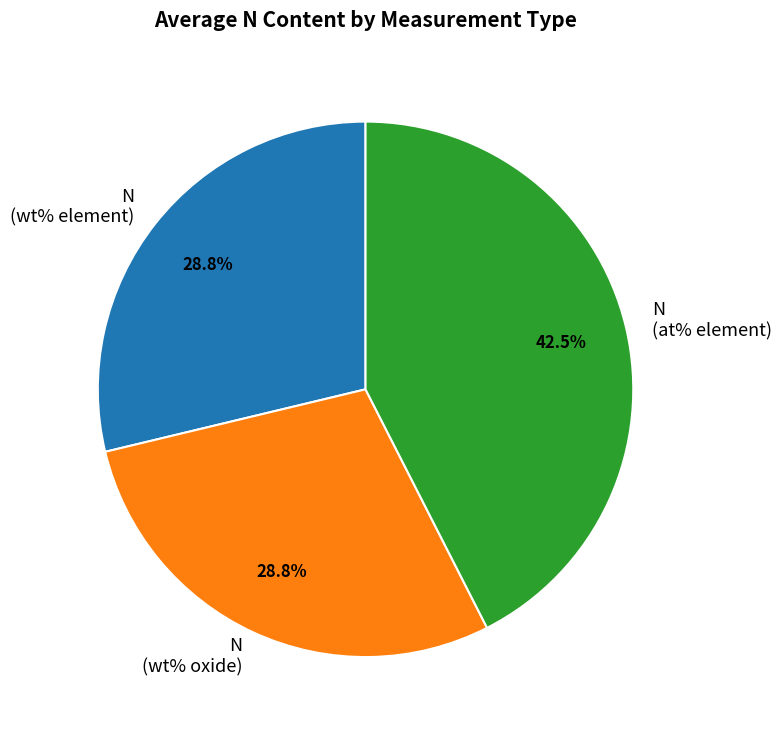

Between N (wt% element) and N (at% element), which is larger?

N (at% element)